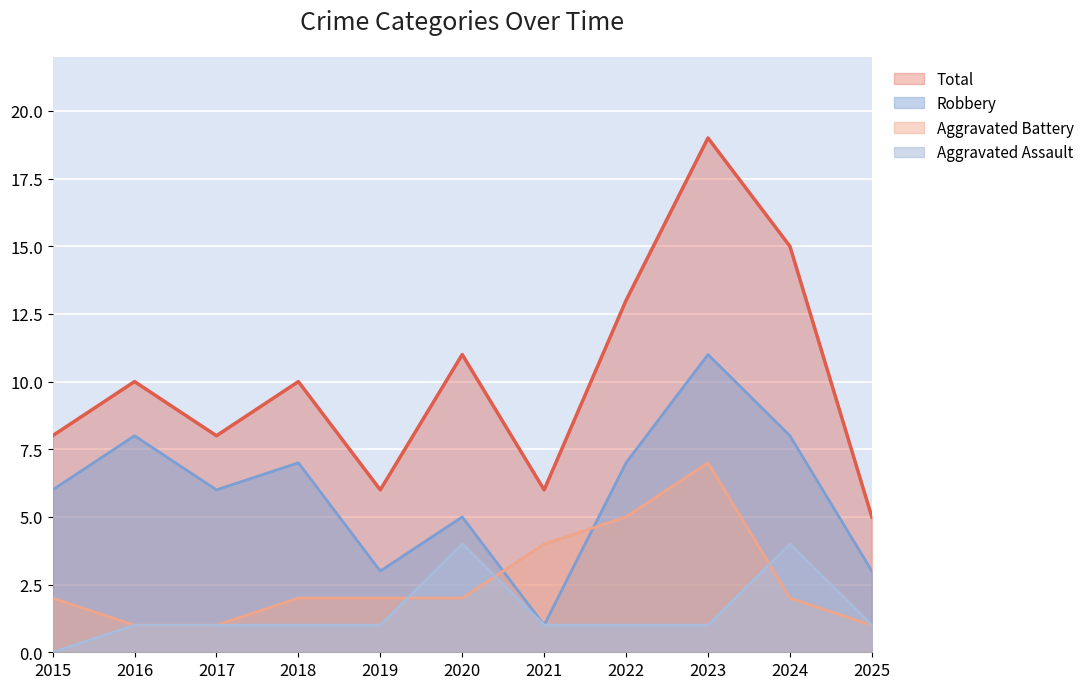

Which series has the largest range (max minus min)?

Total